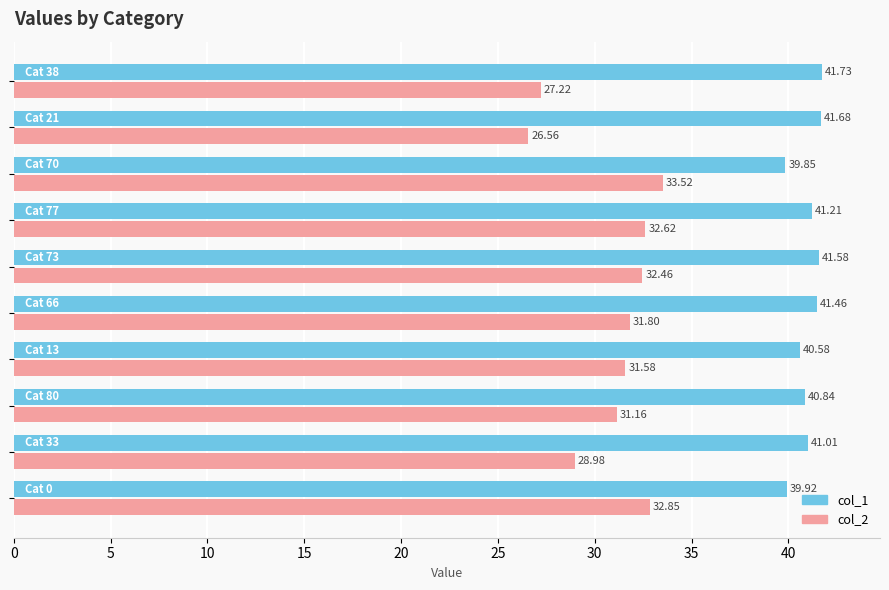

What is the average value of the col_1 series?

41.0